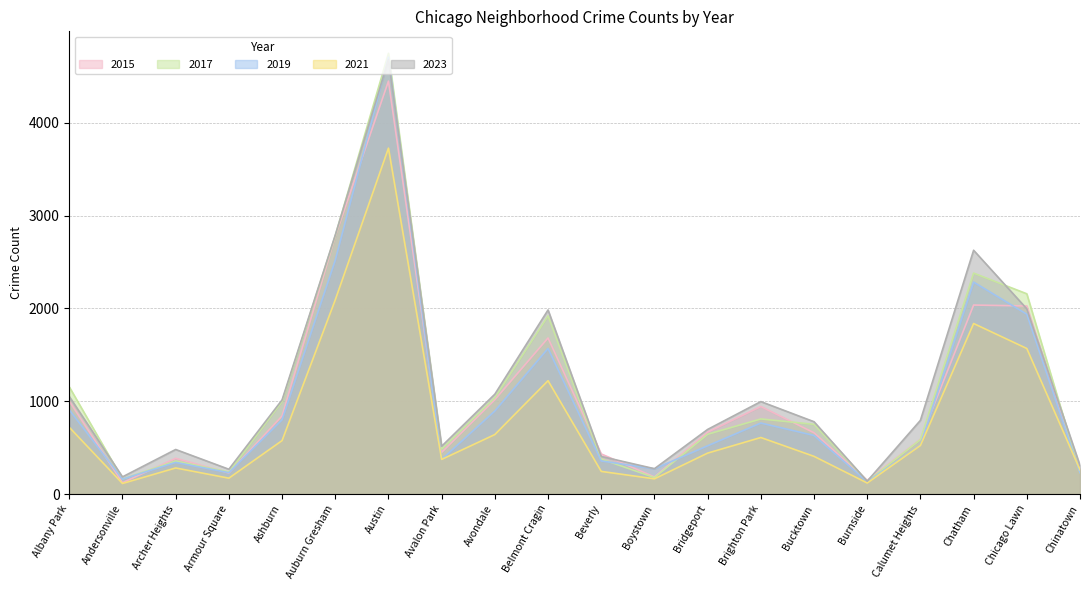

Where is 2017 nearest to the value 2442?

Chatham